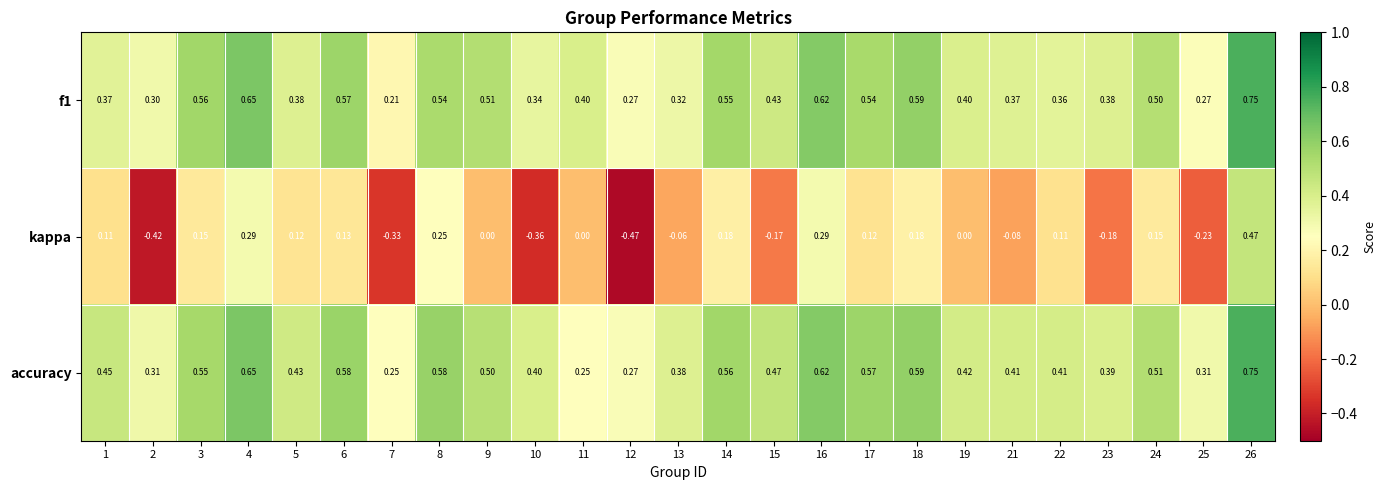

Which series has the largest total across all categories?

accuracy